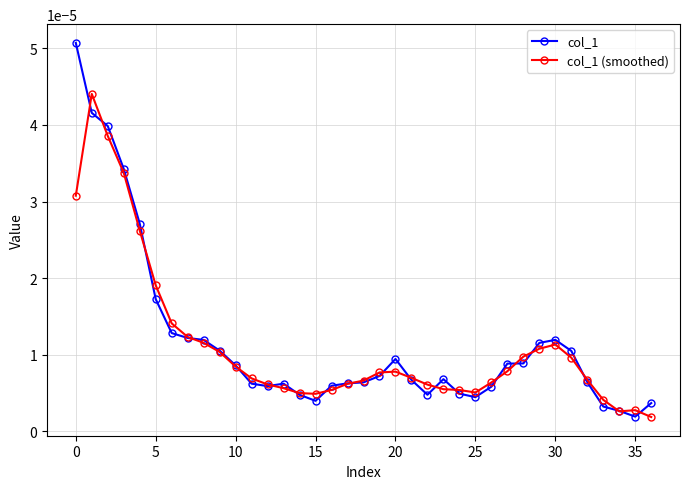

Rank the series by their maximum value, from lowest to highest.

col_1 (smoothed), col_1